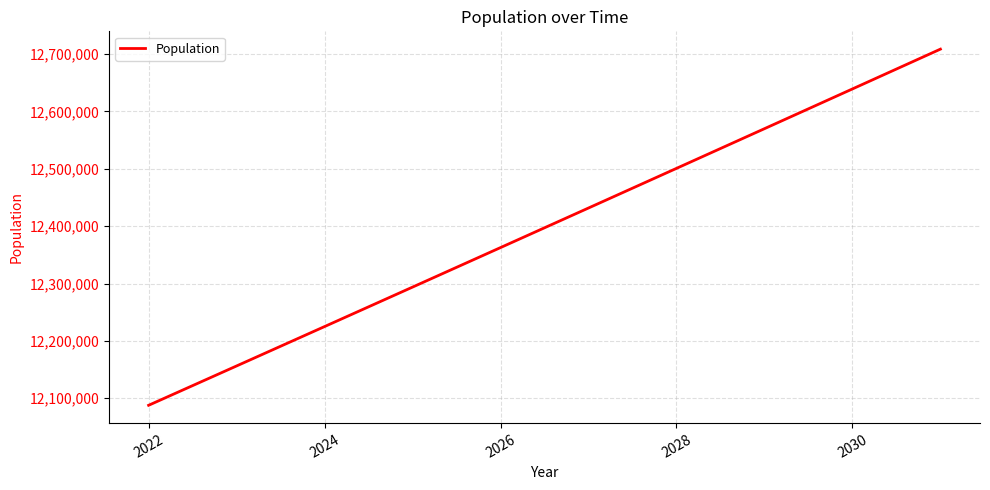

What is the minimum value shown in the chart?

12087787